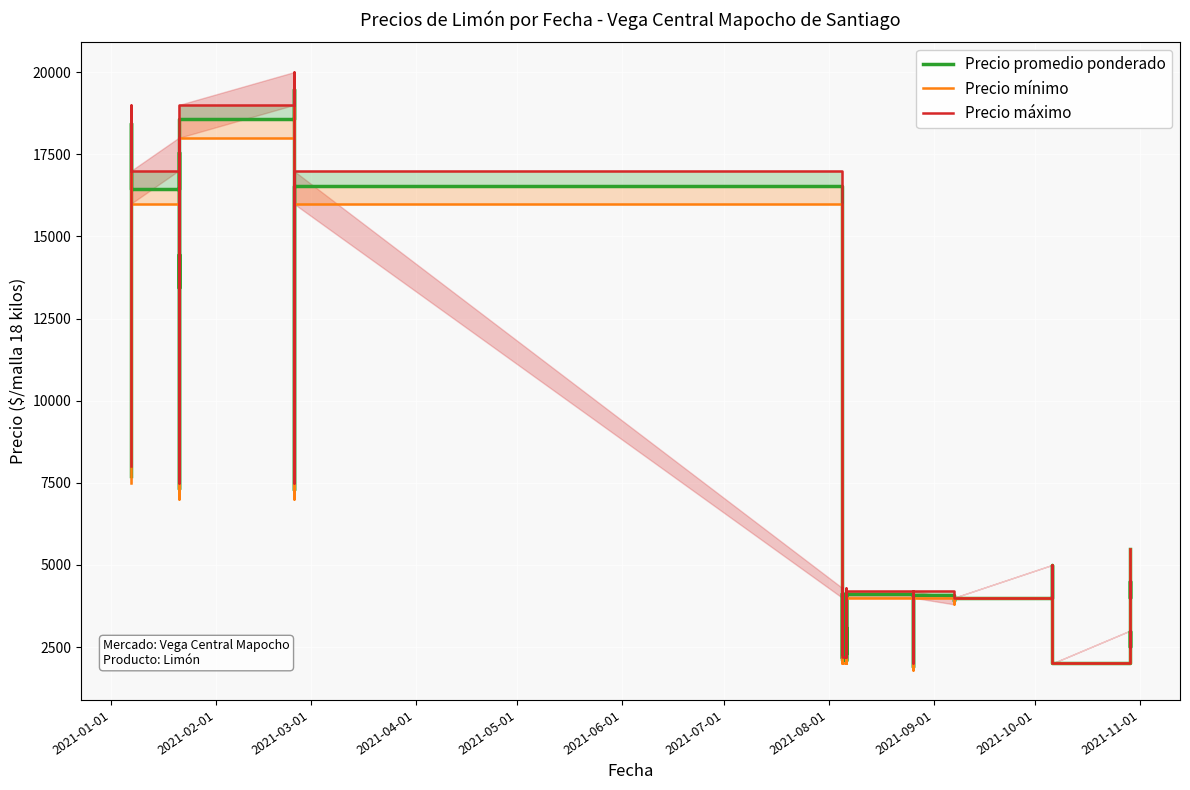

True or false: Precio promedio ponderado and Precio máximo intersect in this chart.

False